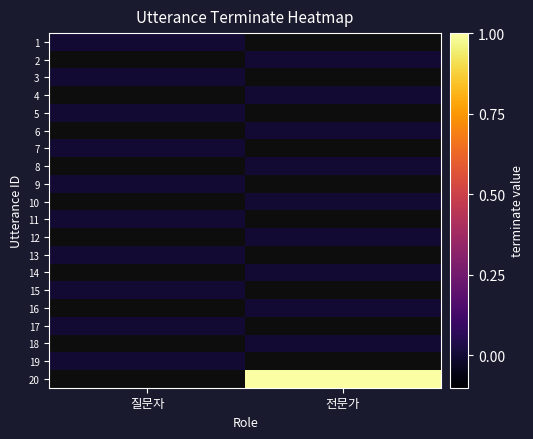

List the series in order of their peak value, lowest first.

1, 2, 3, 4, 5, 6, 7, 8, 9, 10, 11, 12, 13, 14, 15, 16, 17, 18, 19, 20